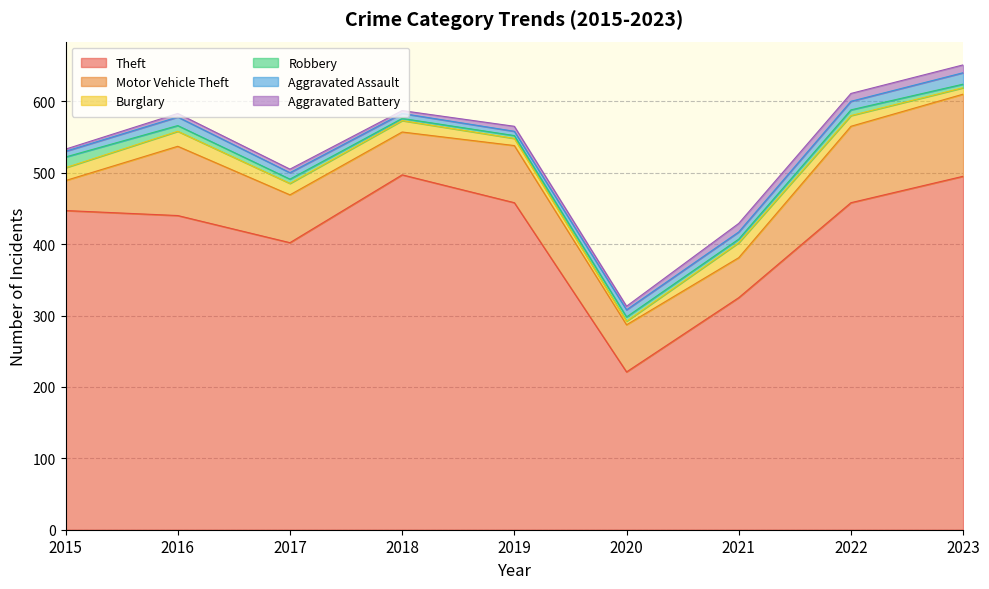

What is the highest value of the Theft series?

497